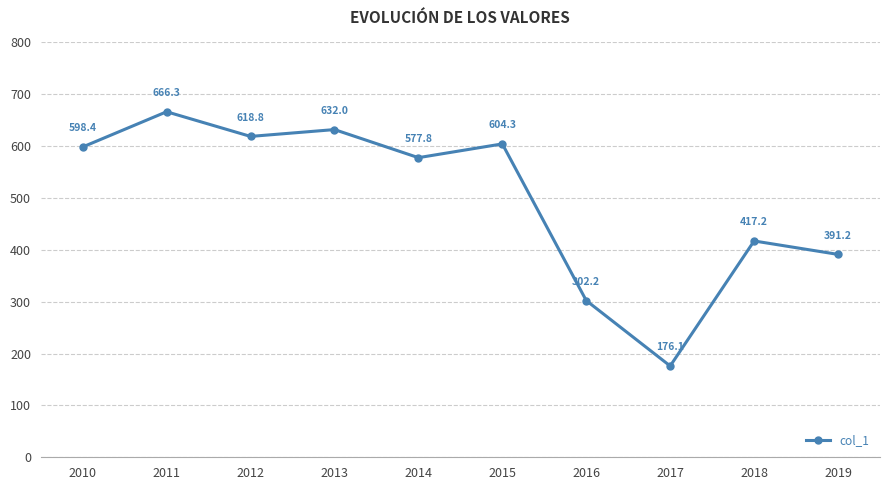

Does the chart have visible grid lines?

Yes